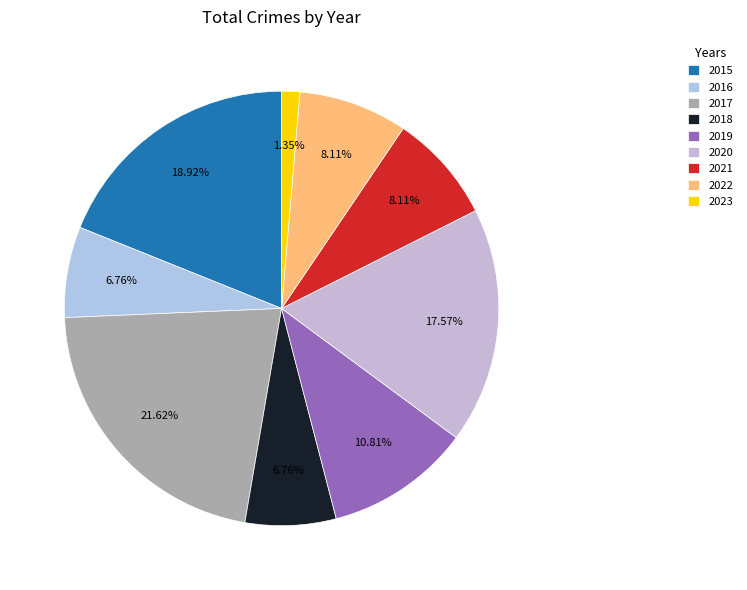

Do 2021 and 2017 together represent more than half of the pie?

No